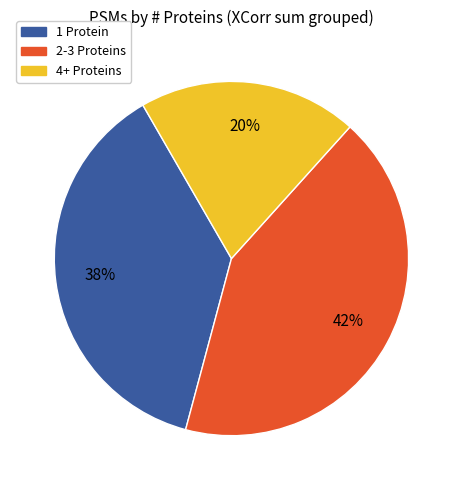

To the nearest percent, what is the difference between the largest and smallest slice percentages?

22%